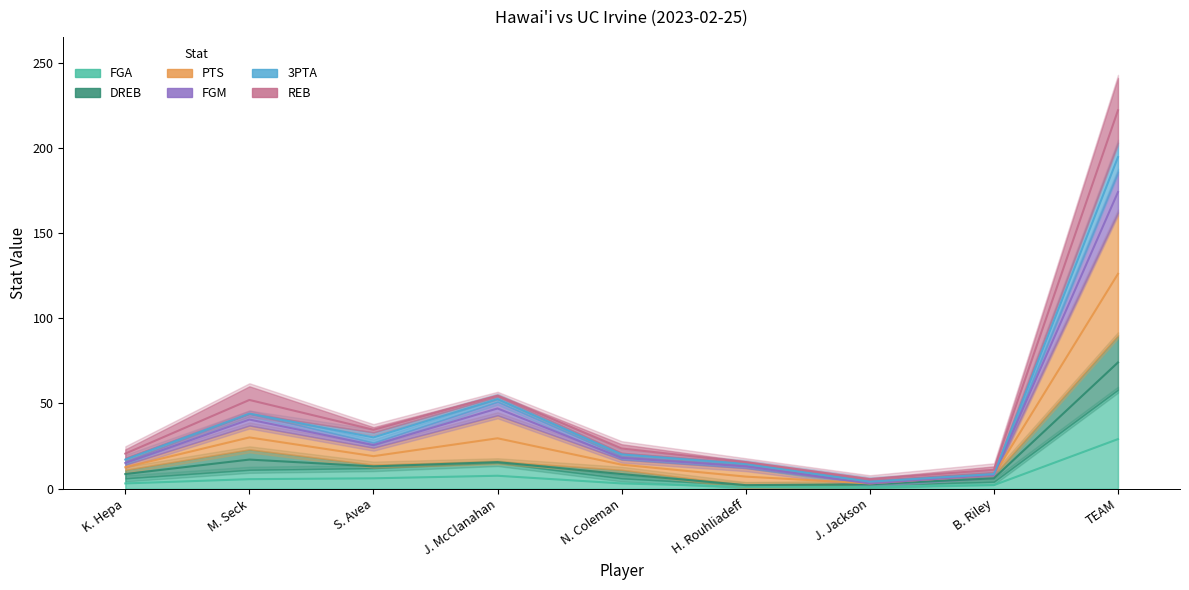

What is the minimum value shown in the chart?

1.0